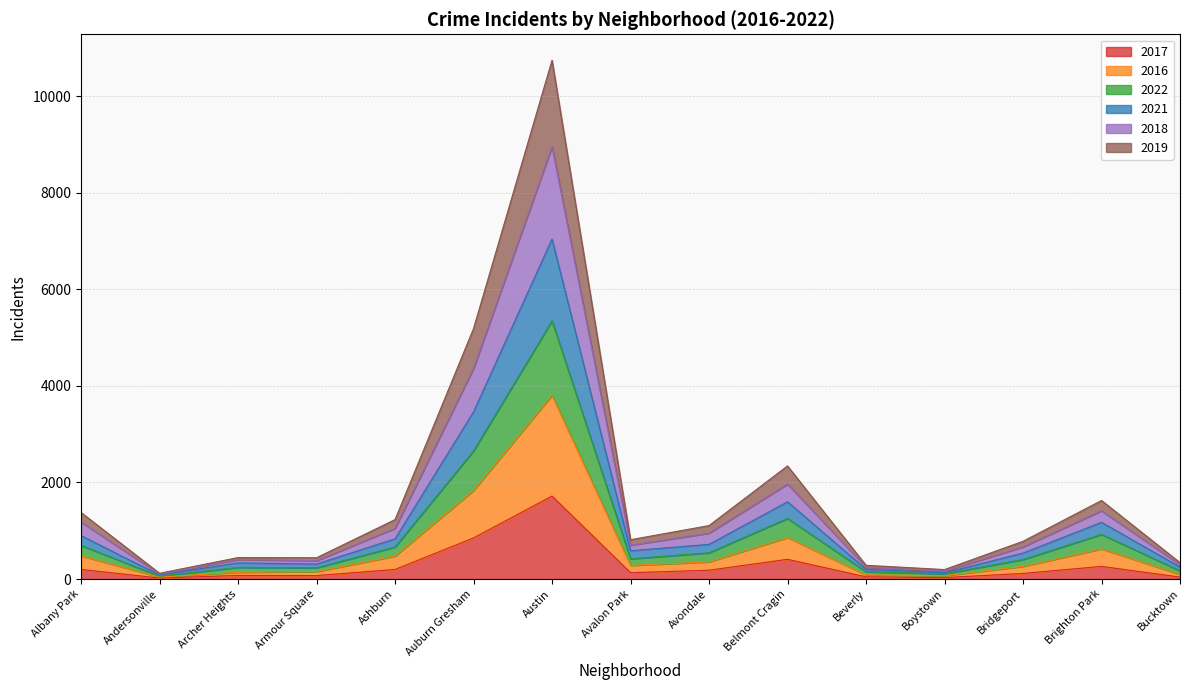

True or false: 2018 and 2016 intersect in this chart.

False